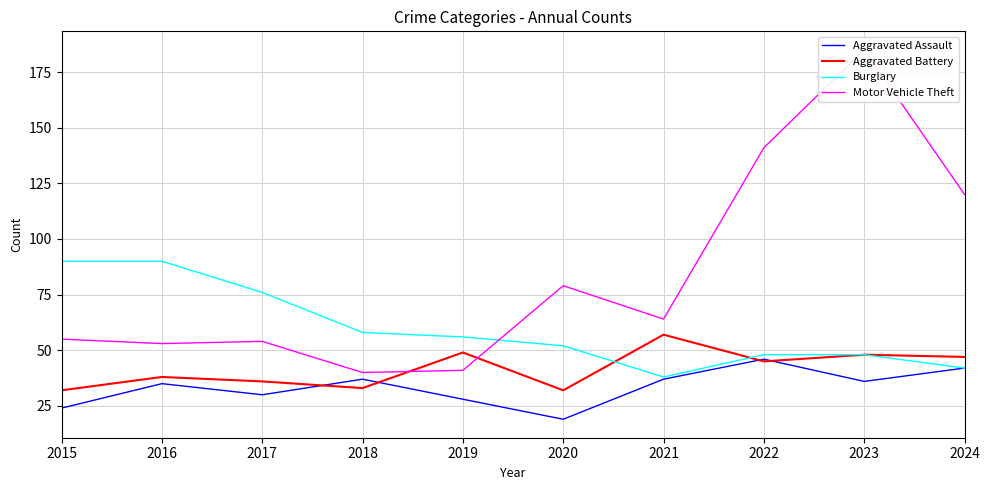

What is the sum of all Motor Vehicle Theft values?

832